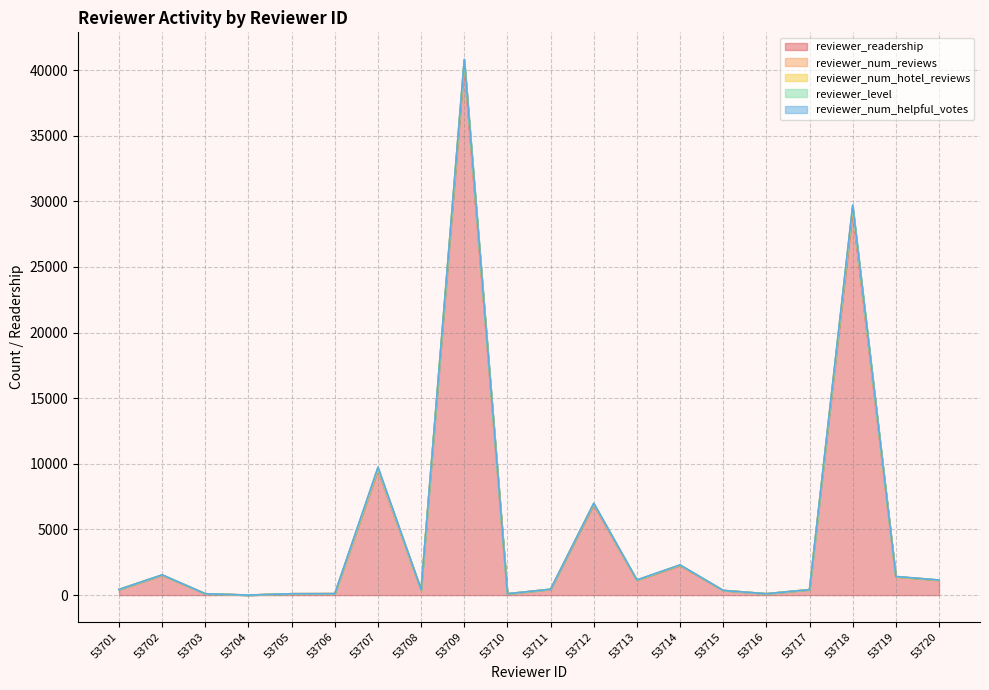

Reading left to right, what are all the values shown in this chart?

reviewer_readership: 53701=420	53702=1513	53703=101	53704=0	53705=101	53706=106	53707=9524	53708=405	53709=40397	53710=100	53711=434	53712=6900	53713=1125	53714=2251	53715=351	53716=101	53717=408	53718=29274	53719=1396	53720=1132
reviewer_num_reviews: 53701=4	53702=15	53703=1	53704=0	53705=1	53706=1	53707=80	53708=4	53709=293	53710=1	53711=5	53712=60	53713=11	53714=22	53715=2	53716=1	53717=4	53718=279	53719=6	53720=8
reviewer_num_hotel_reviews: 53701=4	53702=5	53703=1	53704=0	53705=1	53706=1	53707=36	53708=1	53709=55	53710=1	53711=3	53712=12	53713=6	53714=12	53715=2	53716=1	53717=1	53718=41	53719=4	53720=4
reviewer_level: 53701=1	53702=3	53703=0	53704=0	53705=1	53706=0	53707=5	53708=1	53709=6	53710=0	53711=1	53712=5	53713=3	53714=3	53715=1	53716=1	53717=1	53718=6	53719=3	53720=3
reviewer_num_helpful_votes: 53701=0	53702=8	53703=0	53704=0	53705=0	53706=0	53707=109	53708=0	53709=87	53710=0	53711=4	53712=25	53713=10	53714=16	53715=0	53716=0	53717=3	53718=129	53719=11	53720=2